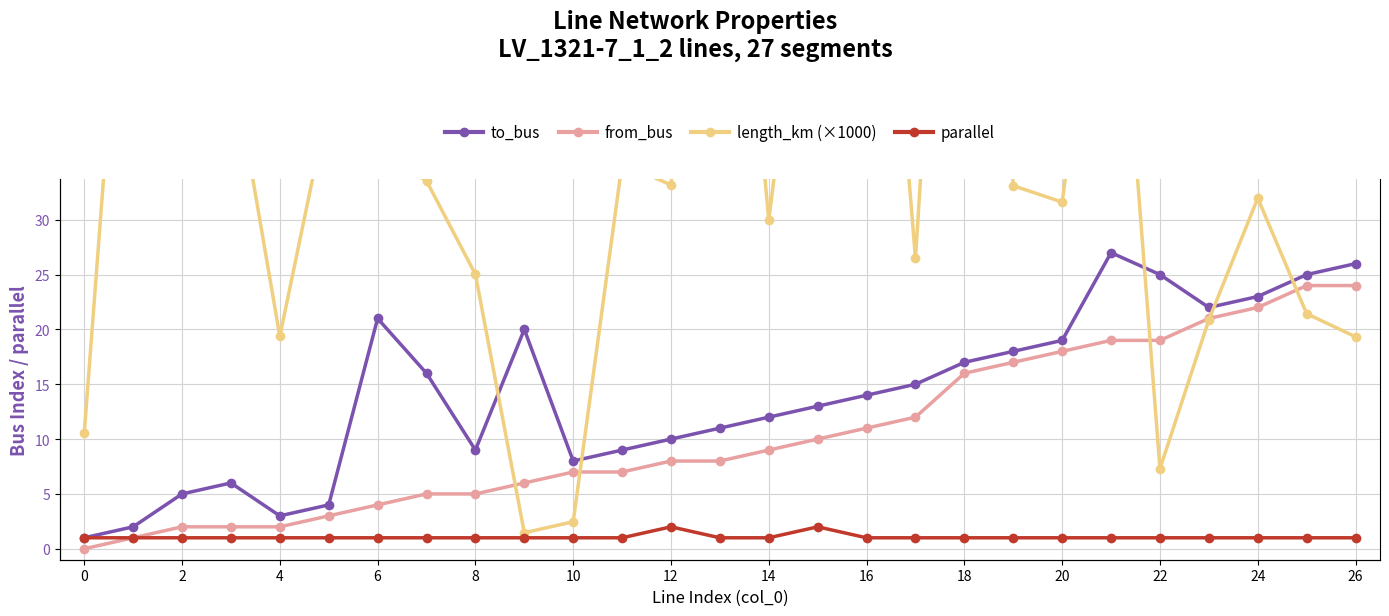

How many data points in from_bus are less than 8?

12